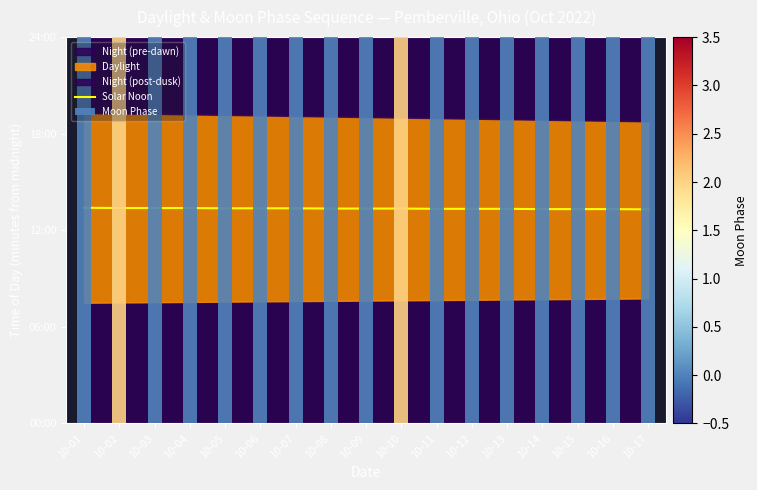

Reading left to right, what are all the values shown in this chart?

804	803	803	803	802	802	802	801	801	801	800	800	800	799	799	799	798